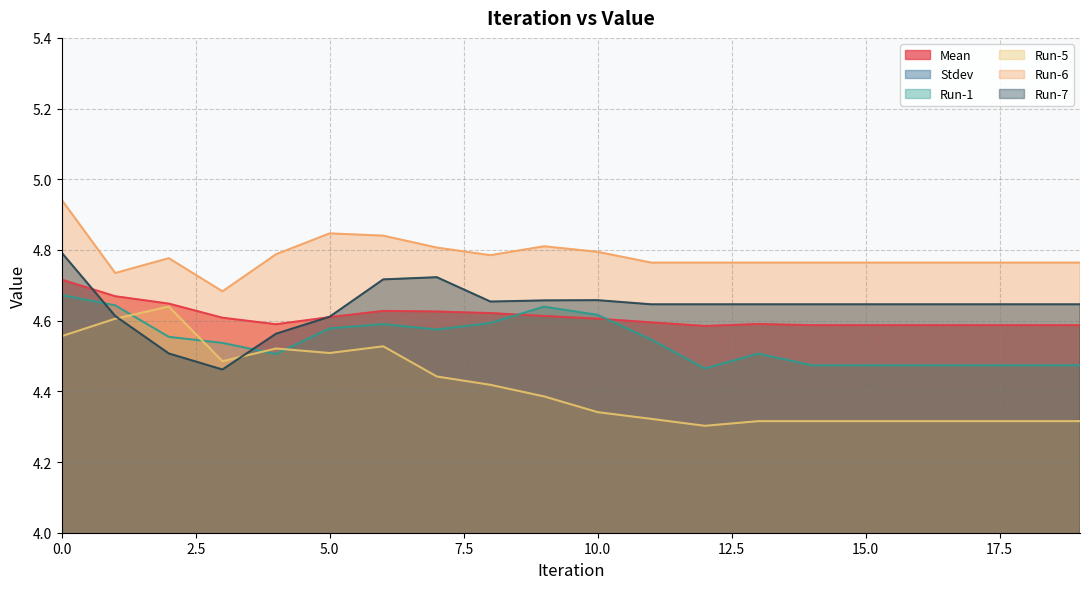

How many lines are shown in the chart?

6